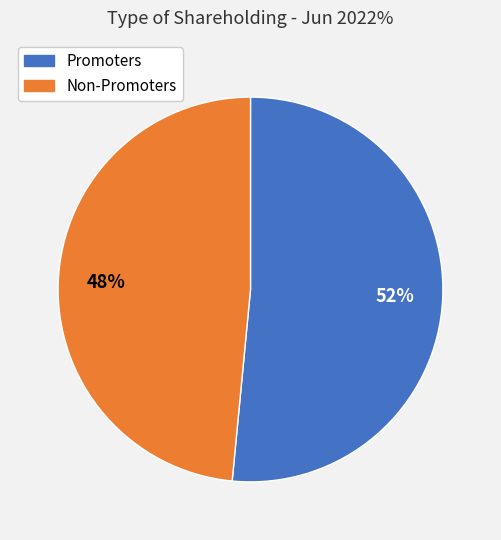

Which category accounts for the majority?

Promoters